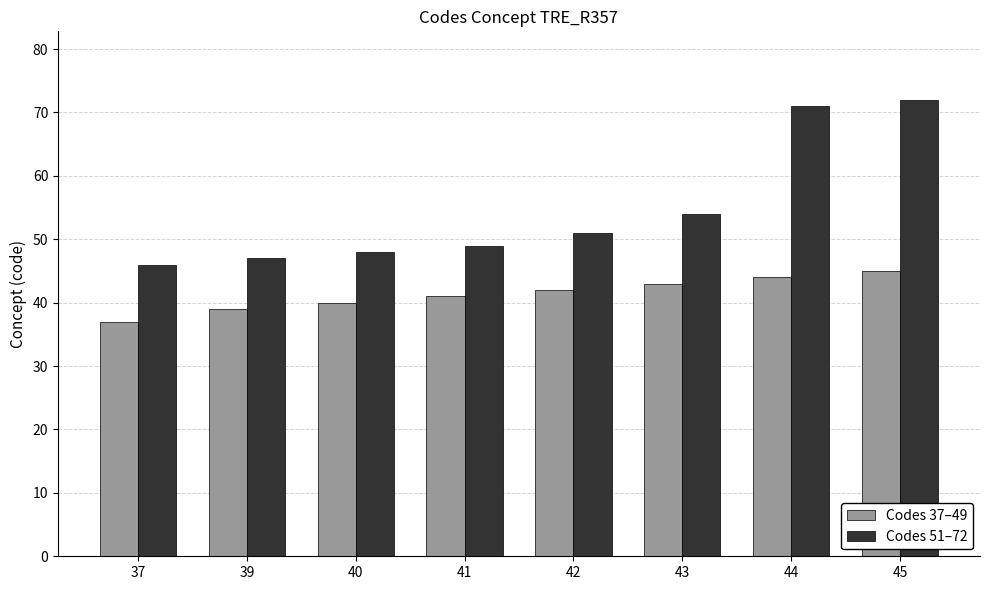

What is the difference between the highest and lowest values at 37?

9